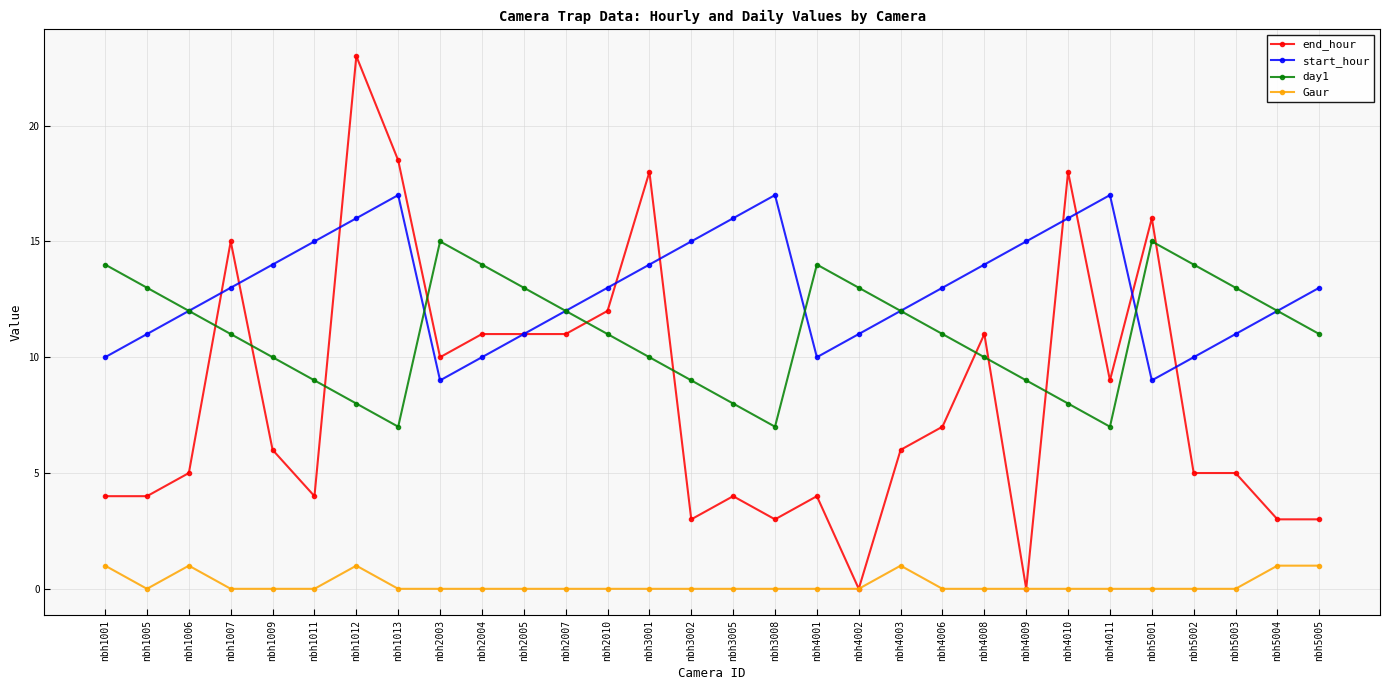

True or false: start_hour has more than 2 interior local peaks.

True